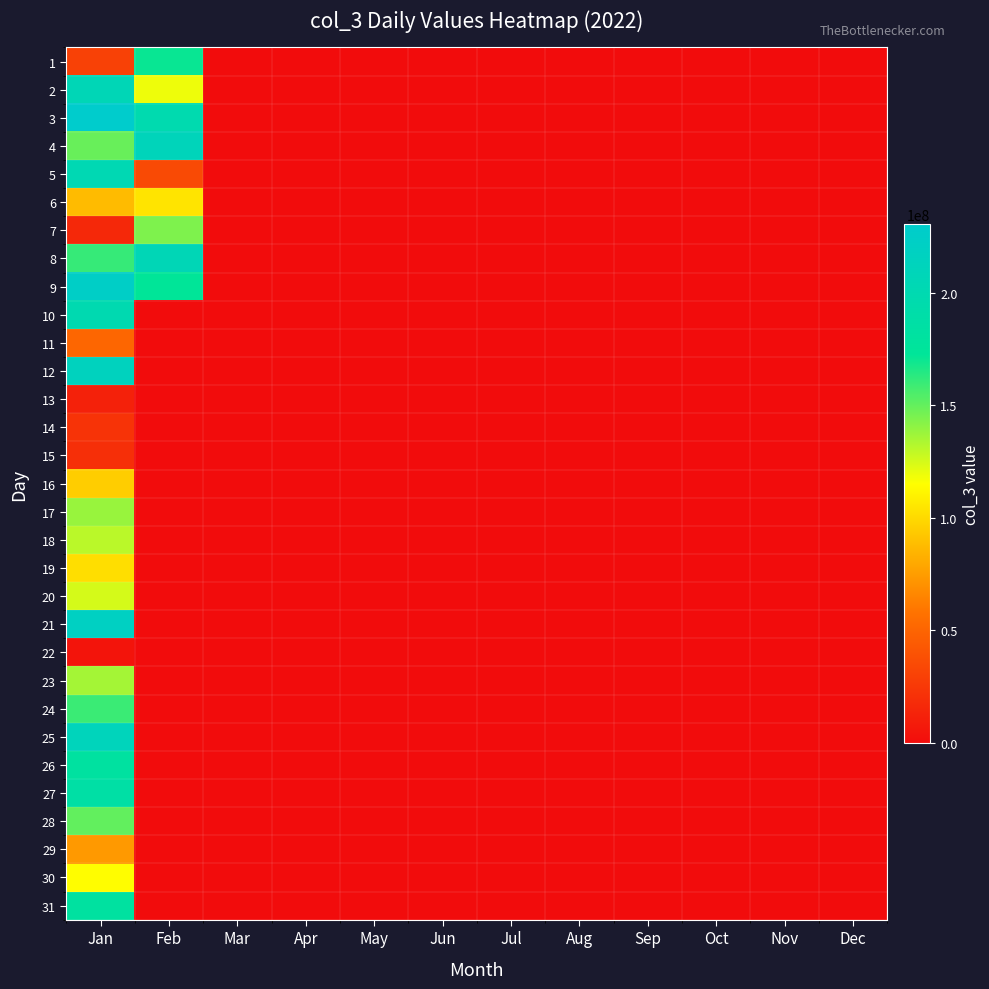

Between Mar and Apr, which is larger?

Mar